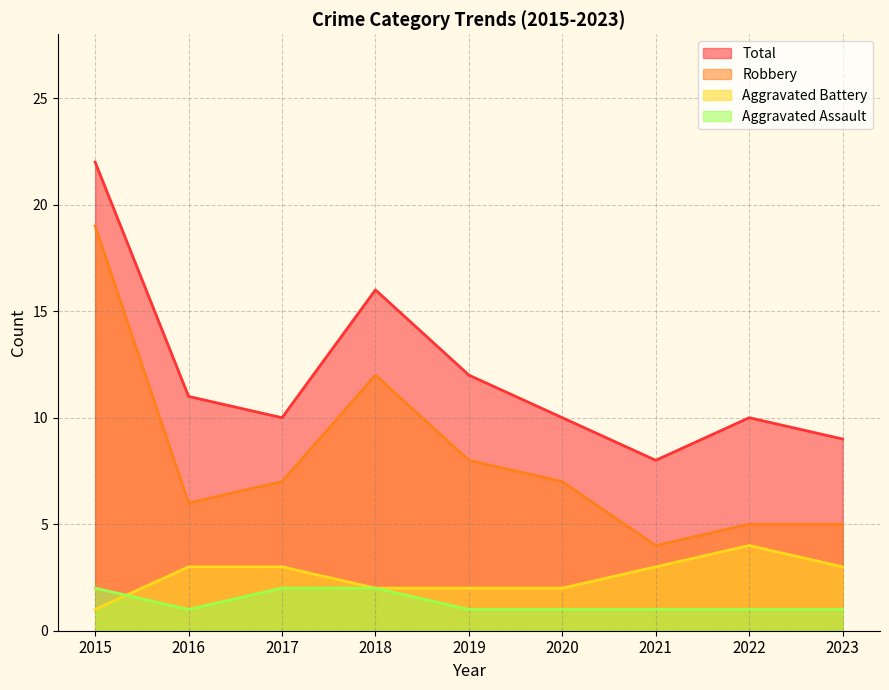

The Robbery series shows 16 at 2018. True or false?

False